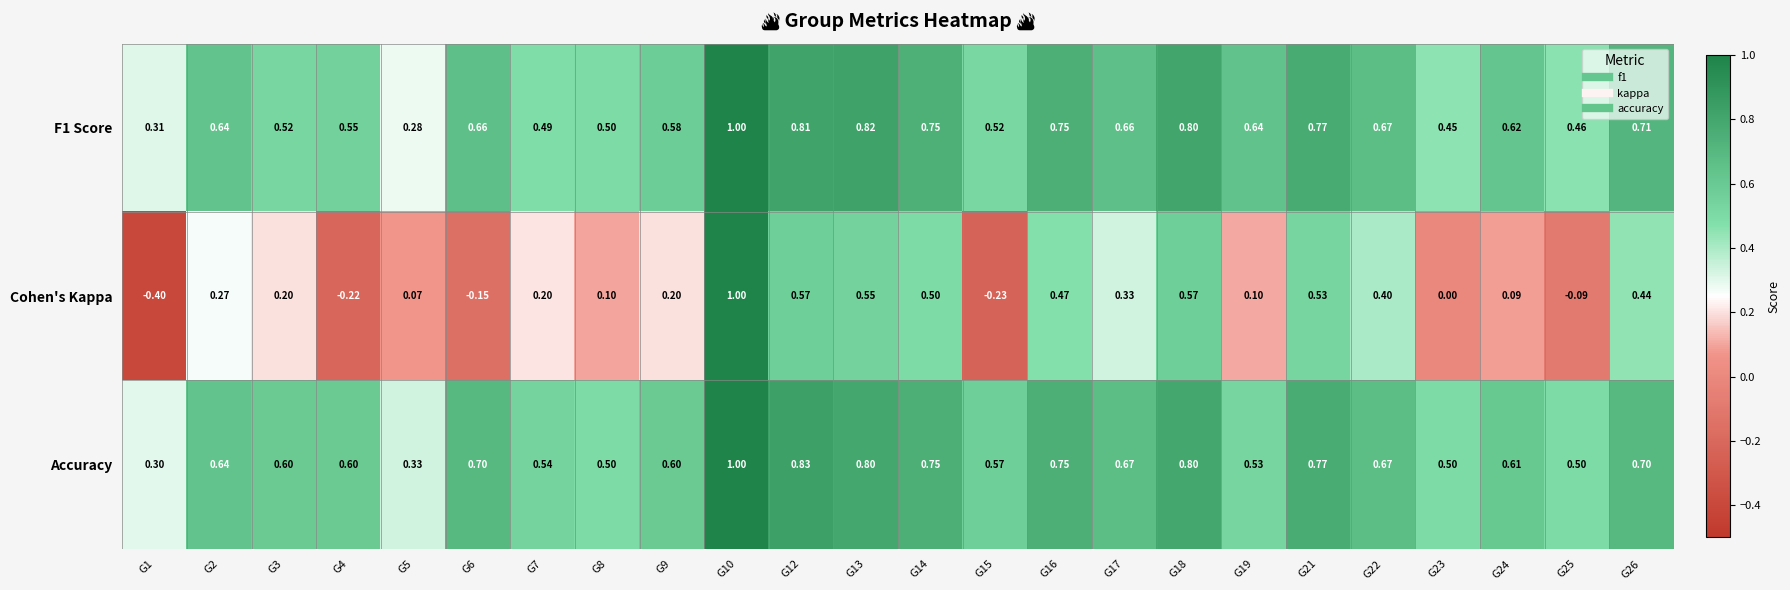

Count the number of data series in this chart.

3